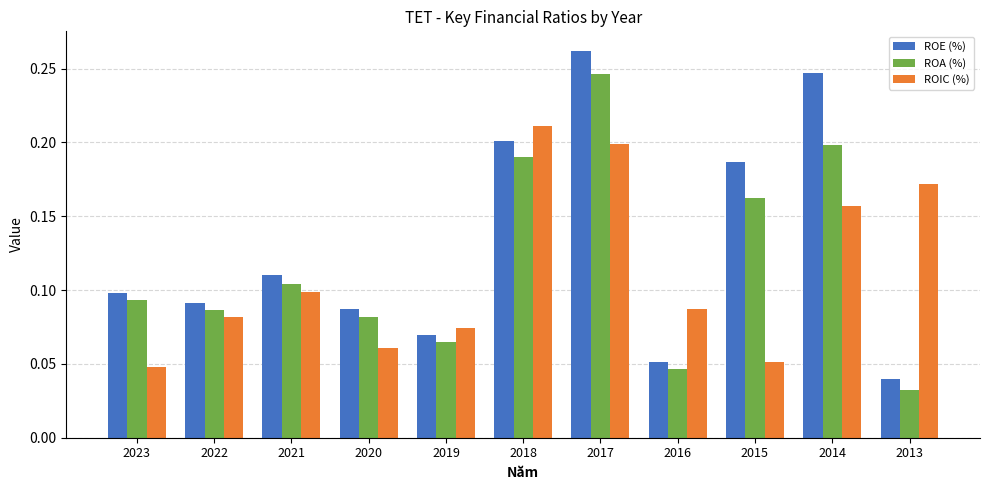

Is the value of ROE (%) at 2015 greater than the value of ROIC (%) at 2013?

Yes